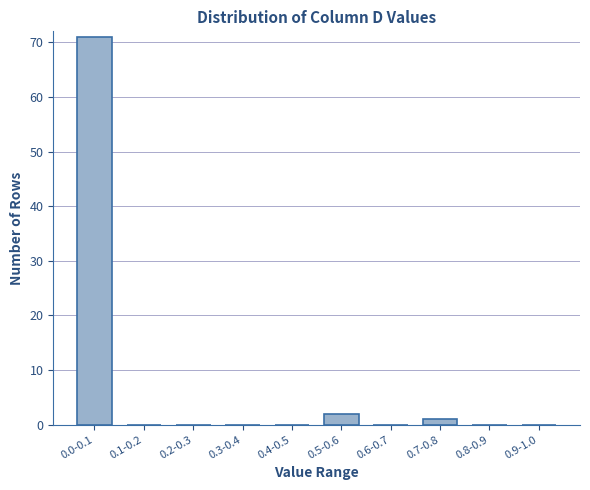

Reading right to left, list all the values displayed in this chart.

0.9-1.0=0	0.8-0.9=0	0.7-0.8=1	0.6-0.7=0	0.5-0.6=2	0.4-0.5=0	0.3-0.4=0	0.2-0.3=0	0.1-0.2=0	0.0-0.1=71